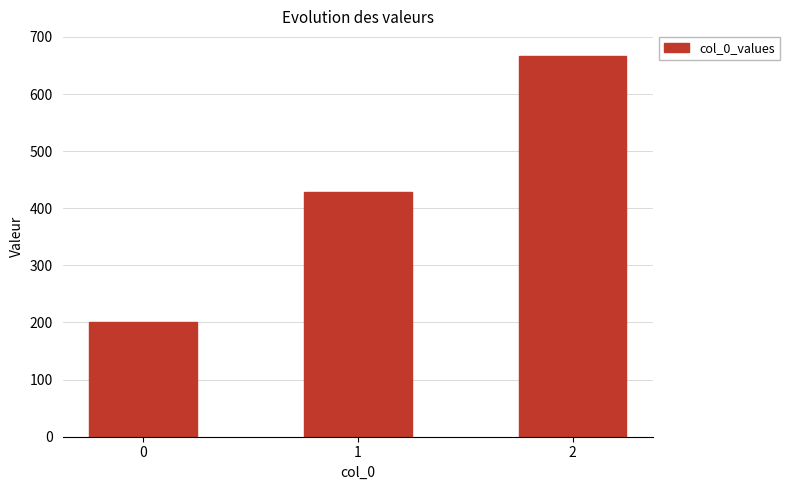

Rank the categories by value from highest to lowest.

2, 1, 0